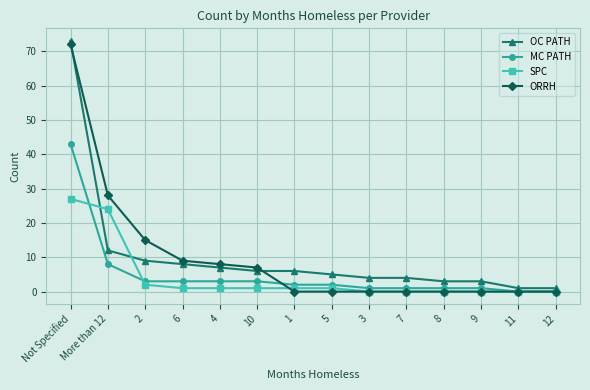

Where is ORRH nearest to the value 36?

More than 12